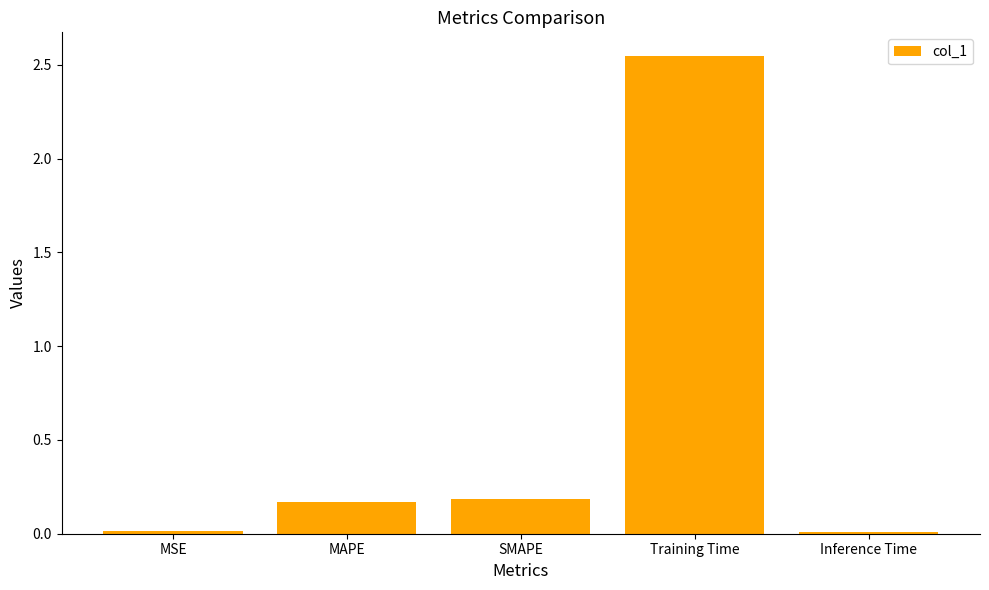

What is the label of the 3rd bar from the left?

SMAPE